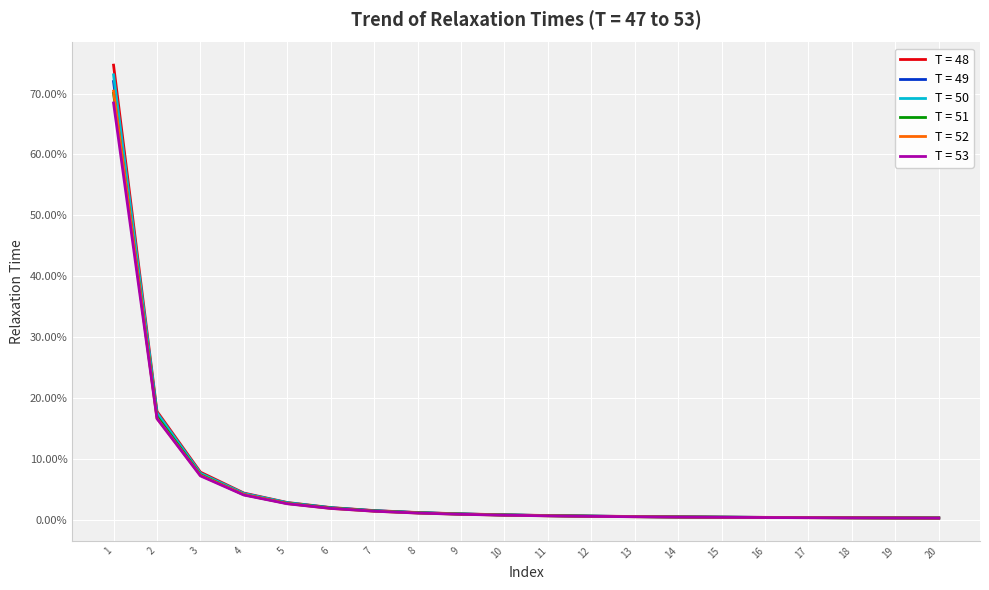

What is the difference between the maximum and minimum values in the T = 50 series?

0.7